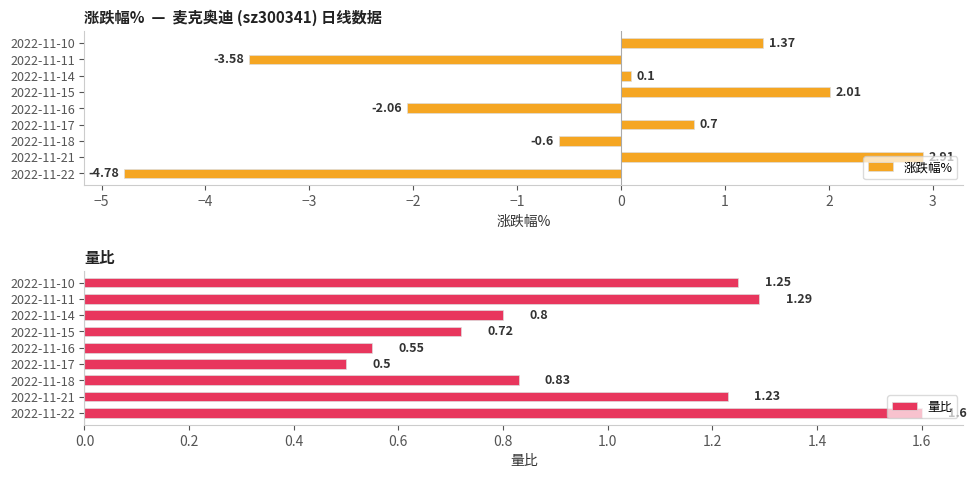

How many groups of bars are there?

9